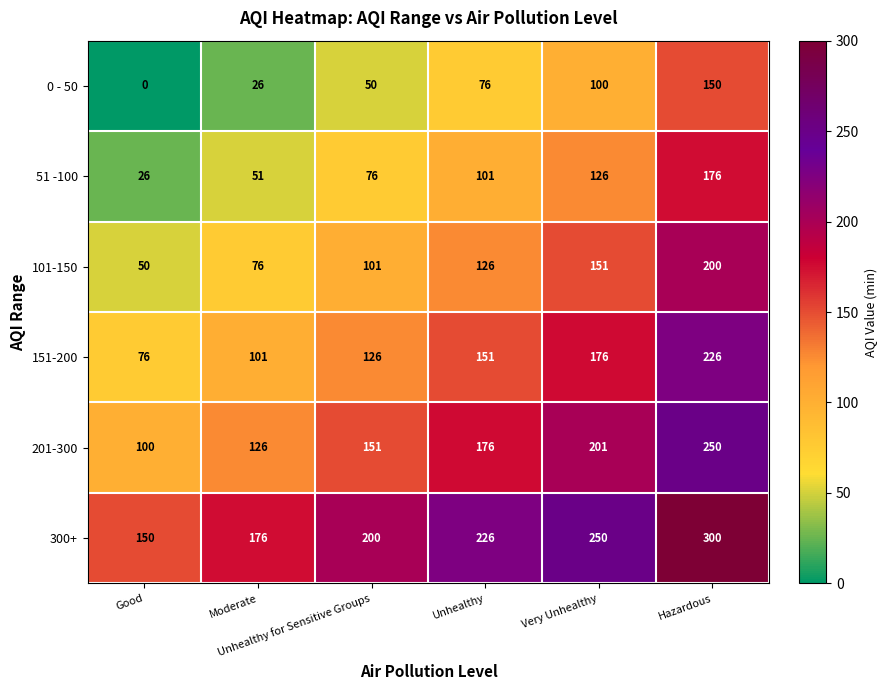

What is the minimum value for 51 -100?

26